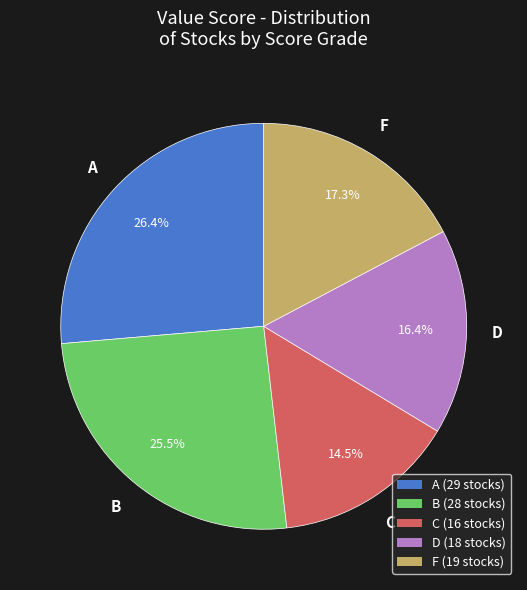

What portion of the pie excludes B?

74.5%